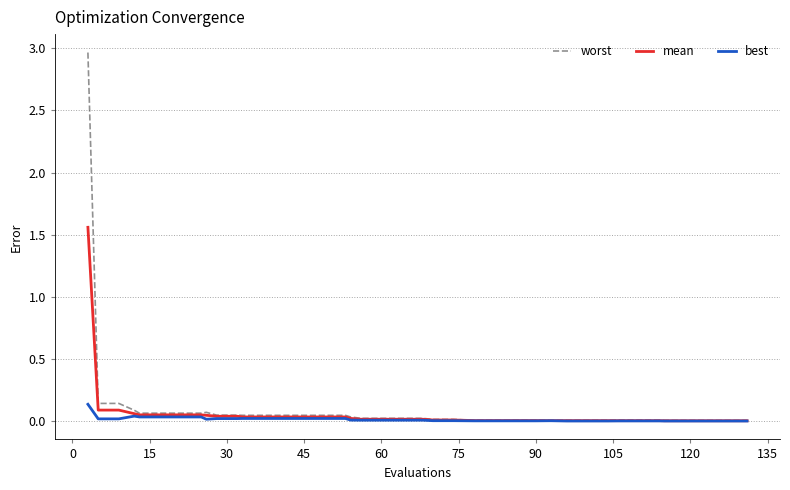

Count the number of categories in the chart.

40